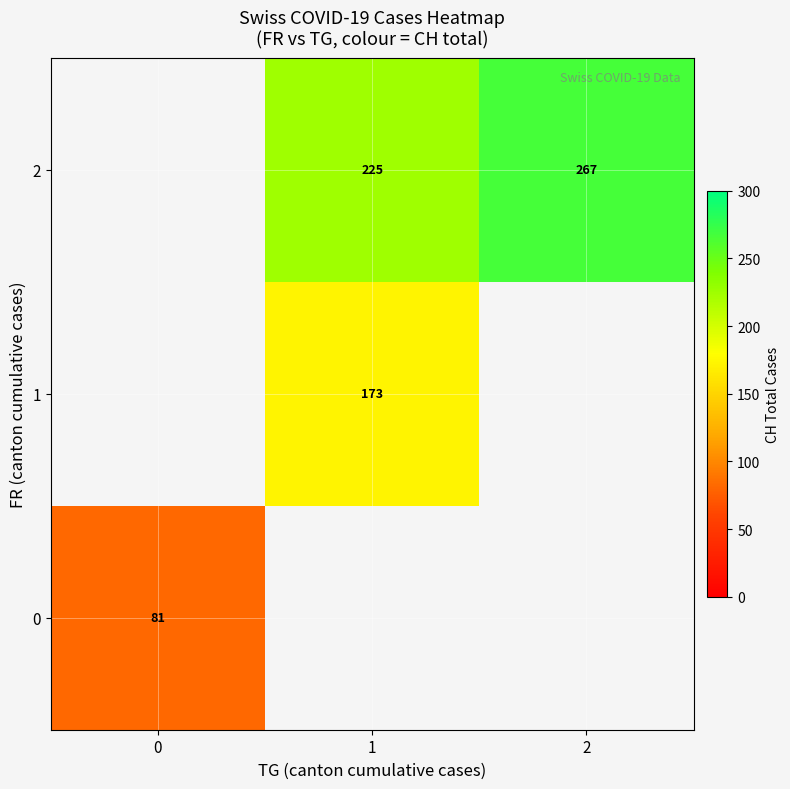

At 0, list the series in order from largest to smallest.

row_0, row_1, row_2